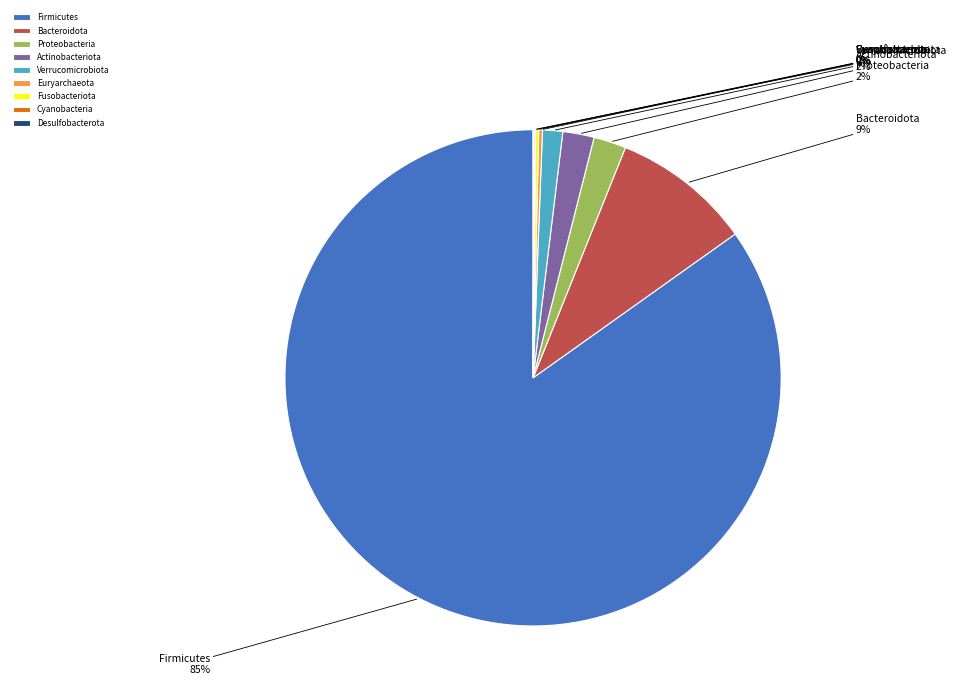

Does any single category account for the majority?

Yes